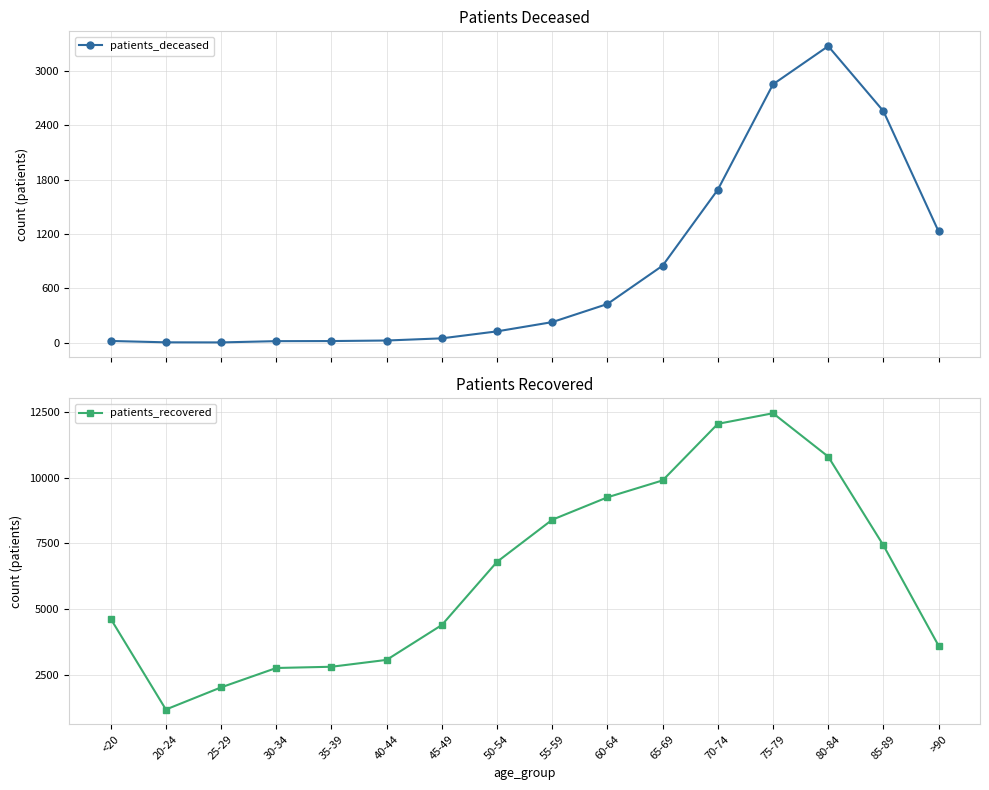

How many lines are shown in the chart?

2